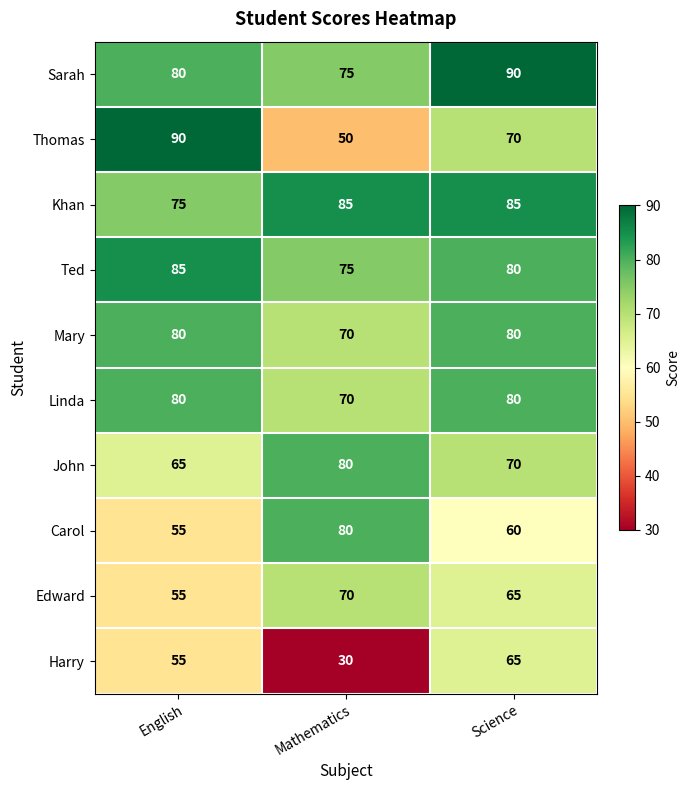

Which series has the widest spread of values?

Thomas